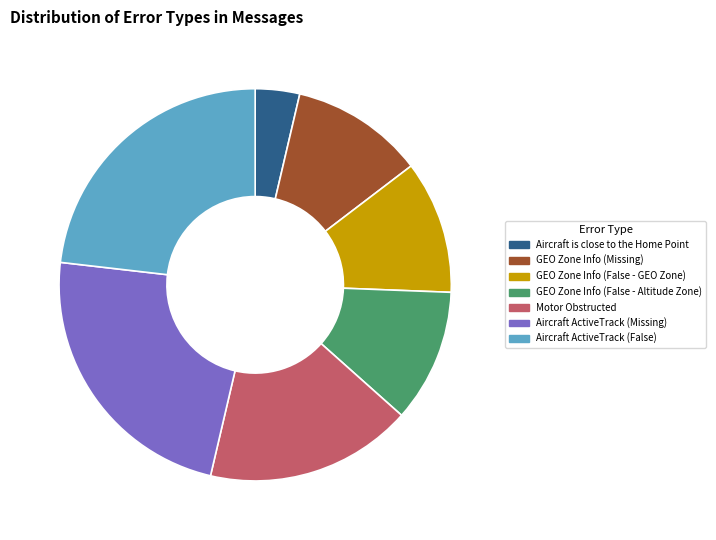

Which has a higher value, Aircraft ActiveTrack (False) or GEO Zone Info (False - Altitude Zone)?

Aircraft ActiveTrack (False)